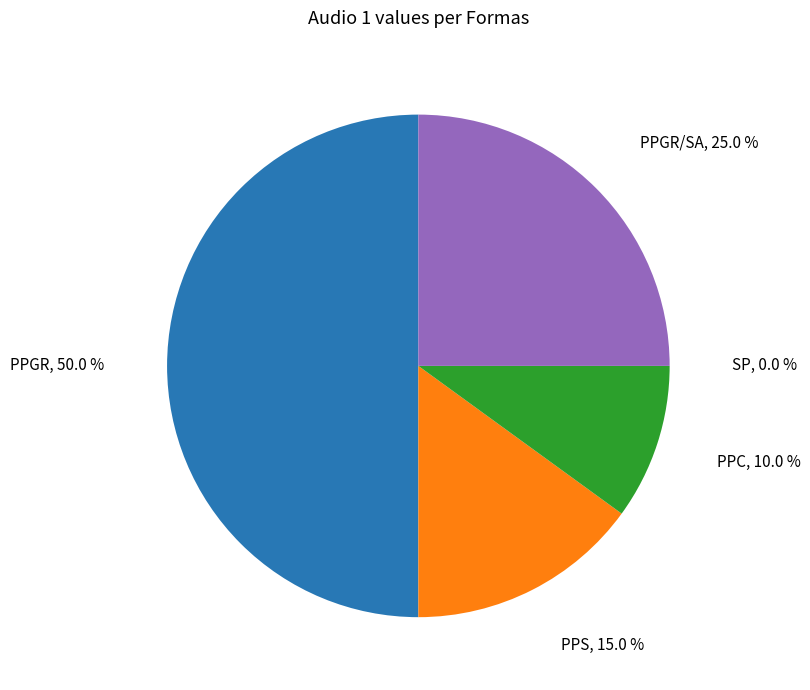

To the nearest percent, what percentage of the pie is PPGR?

50%